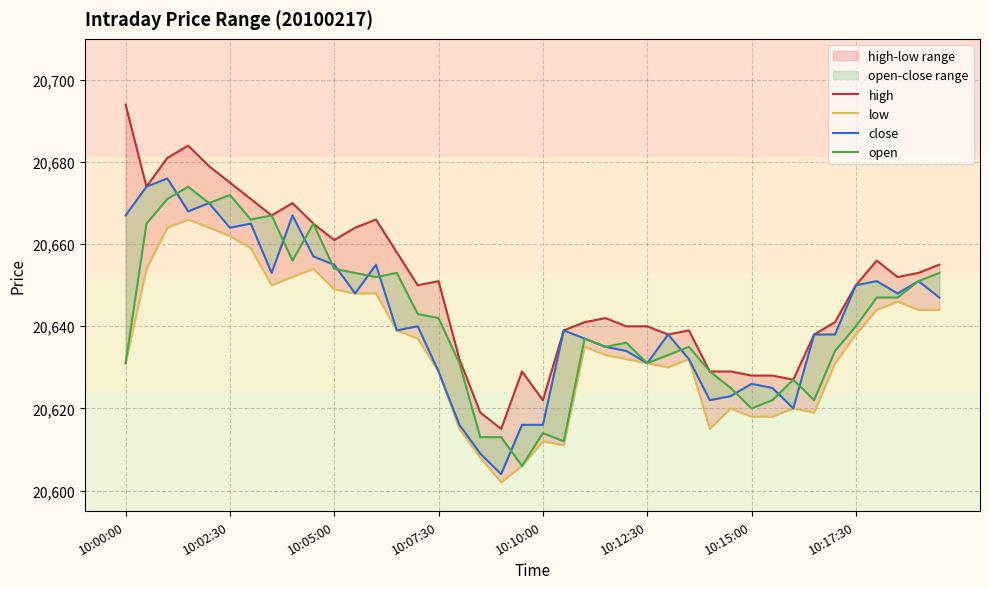

At which label does close first exceed 20639?

10:00:00